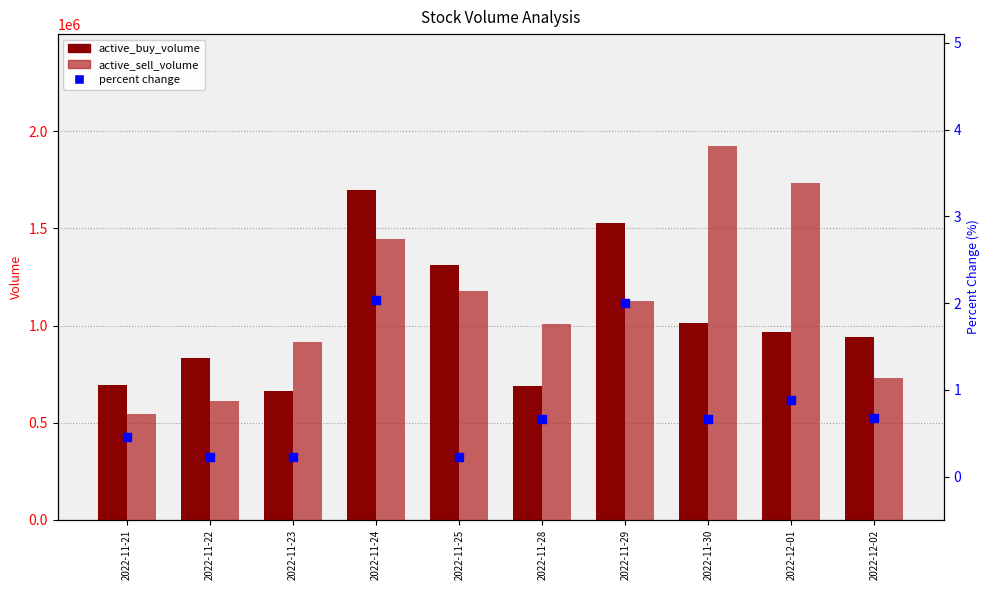

What are all the series names shown in the legend?

active_buy_volume, active_sell_volume, percent change